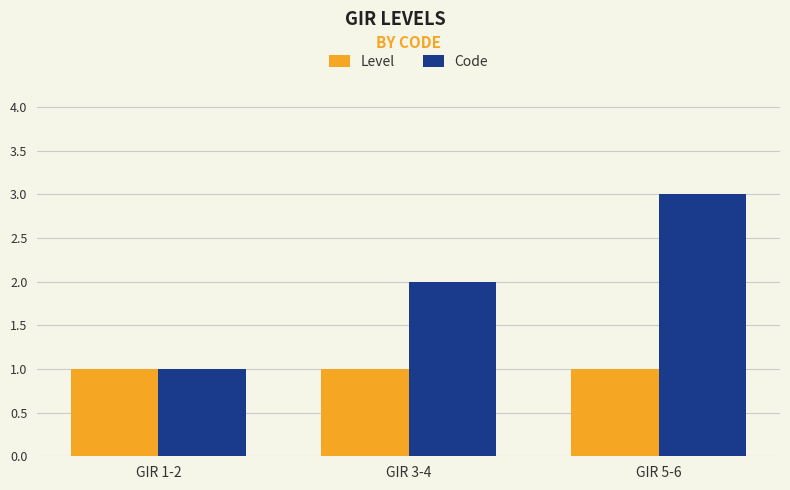

Which series has the largest total across all categories?

Code